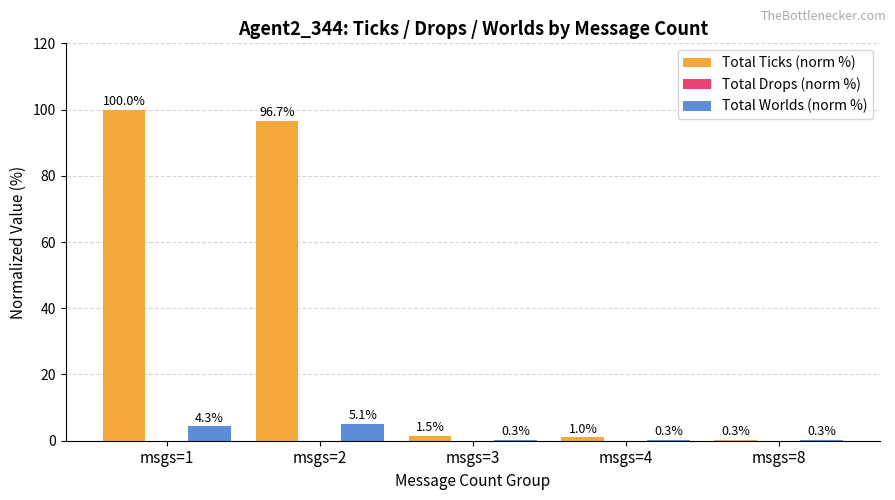

Between msgs=1 and msgs=8, which series saw the biggest shift?

Total Ticks (norm %)